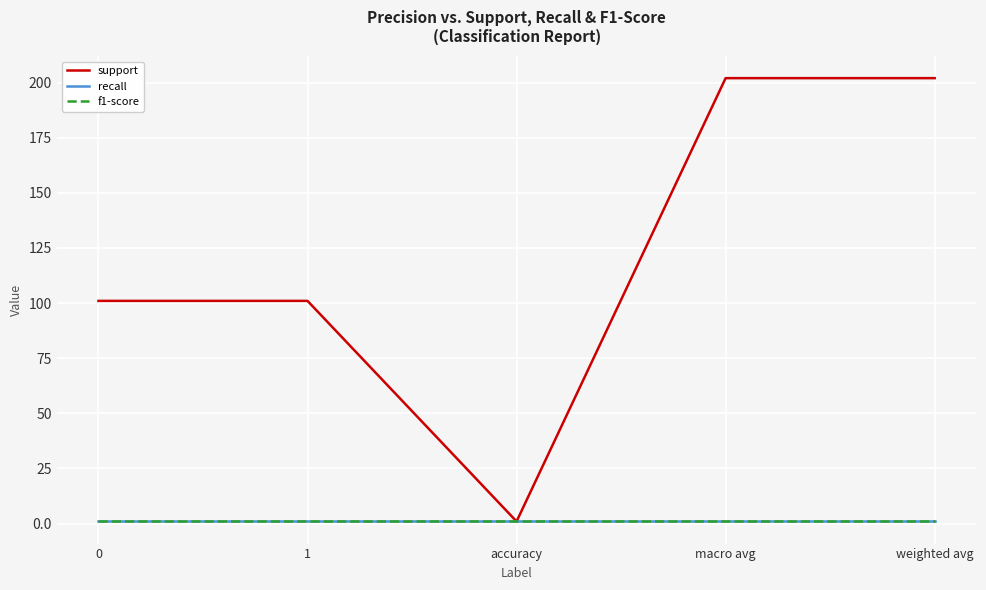

Does the chart display data point markers on the line(s)?

No